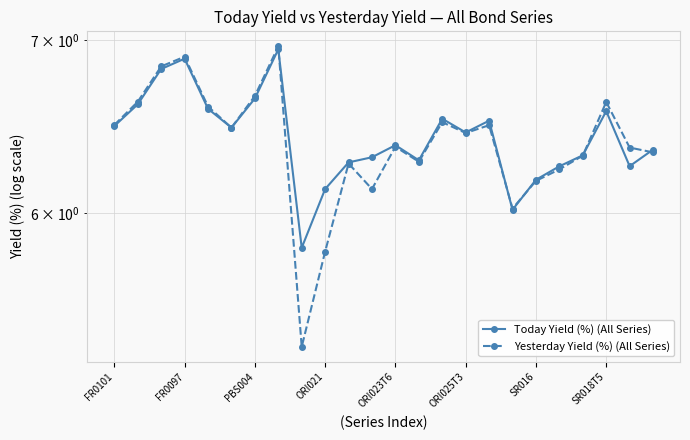

How many intersections are there between Today Yield (%) (All Series) and Yesterday Yield (%) (All Series)?

7